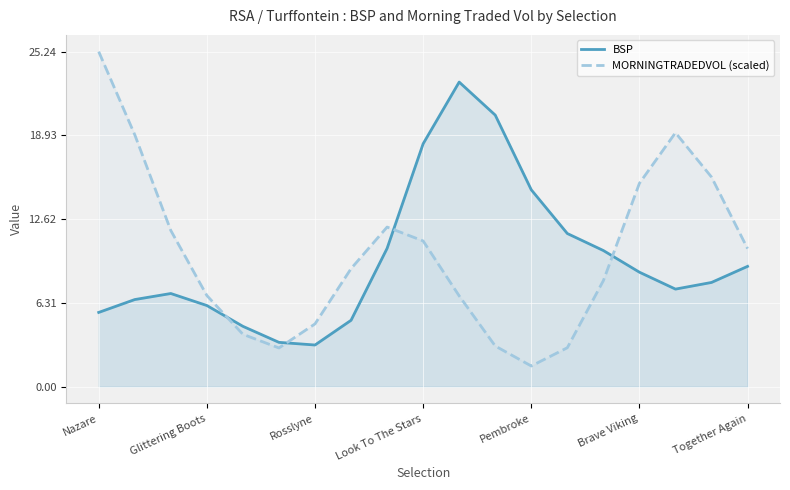

Which series has the widest spread of values?

MORNINGTRADEDVOL (scaled)